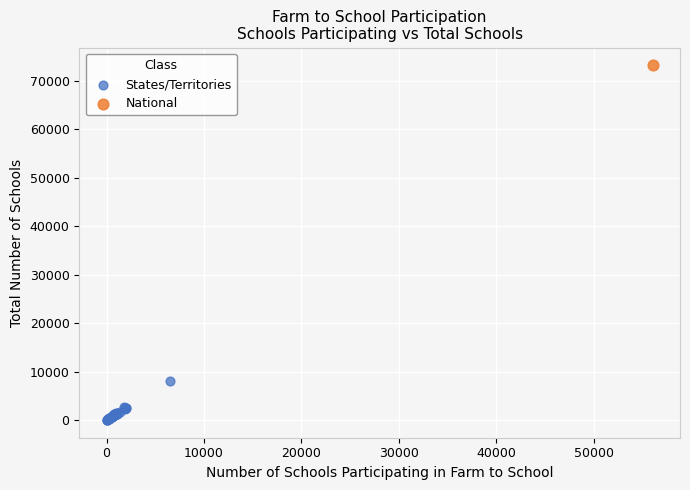

What are all the series names shown in the legend?

States/Territories, National